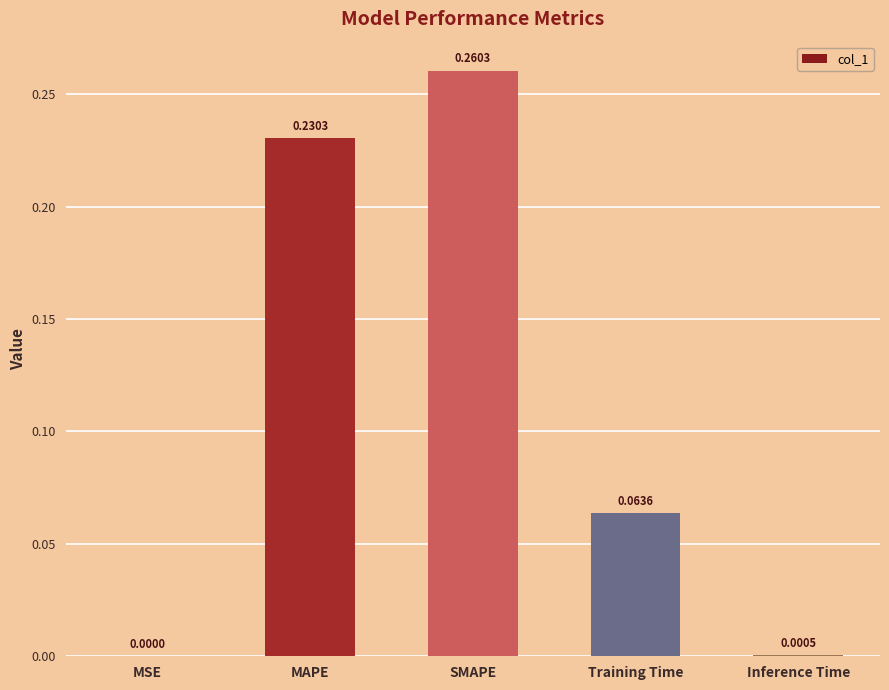

The chart shows a value of 0.0 at Inference Time. True or false?

True